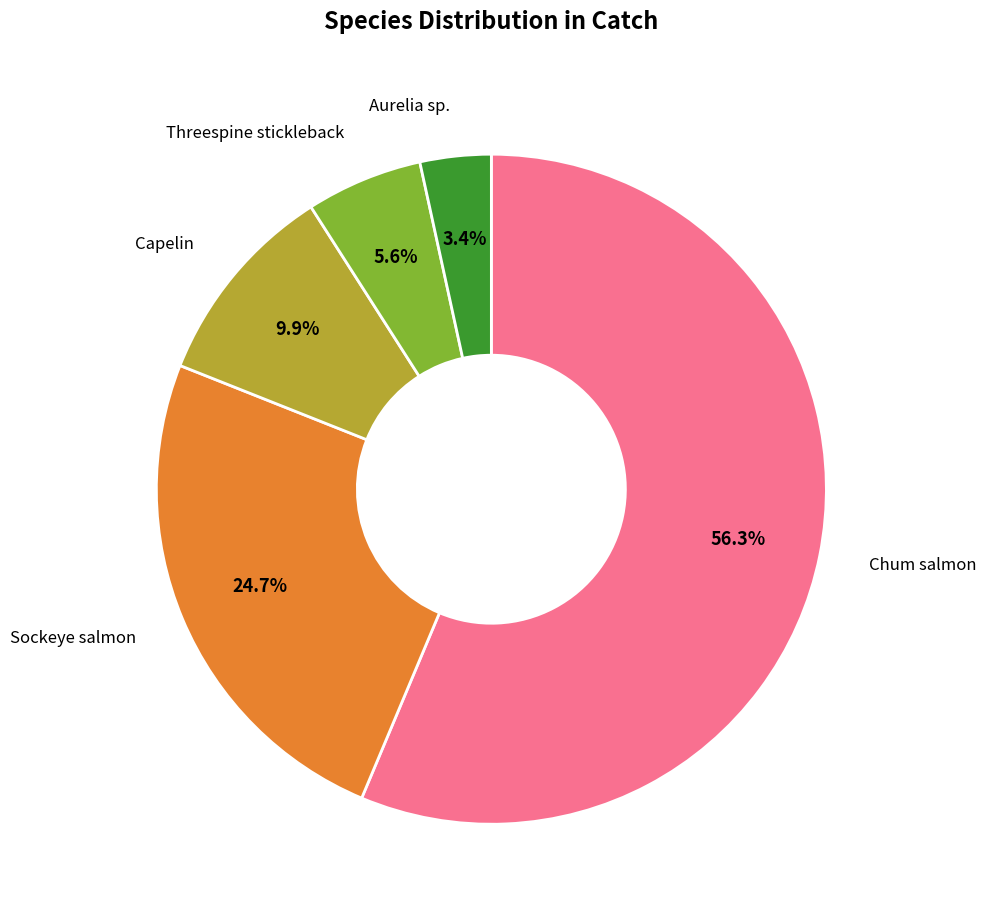

Is there any slice that represents more than half of the pie?

Yes